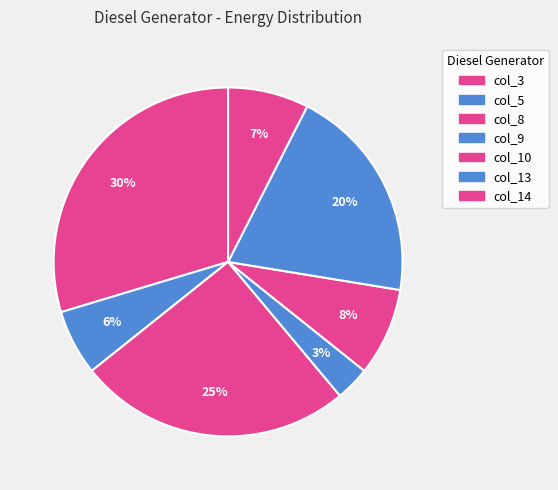

Is there any slice that represents more than half of the pie?

No